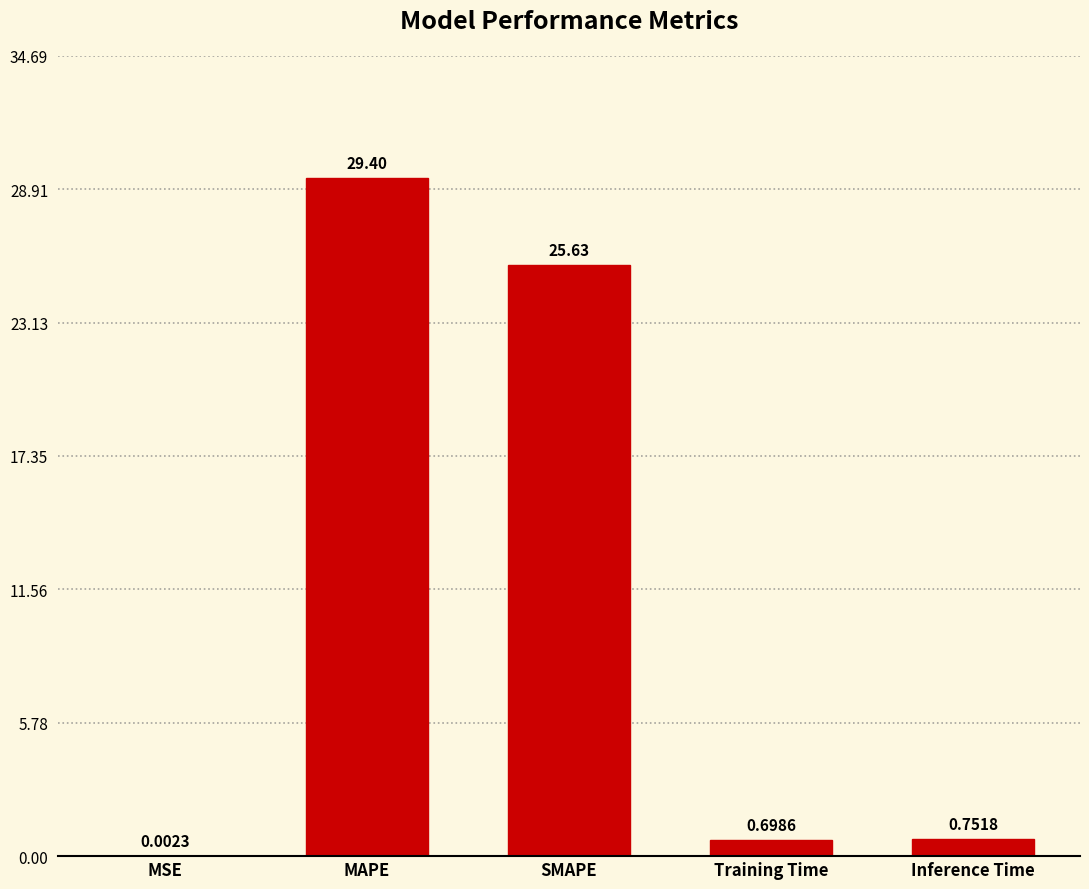

Where is the data nearest to the value 14?

SMAPE